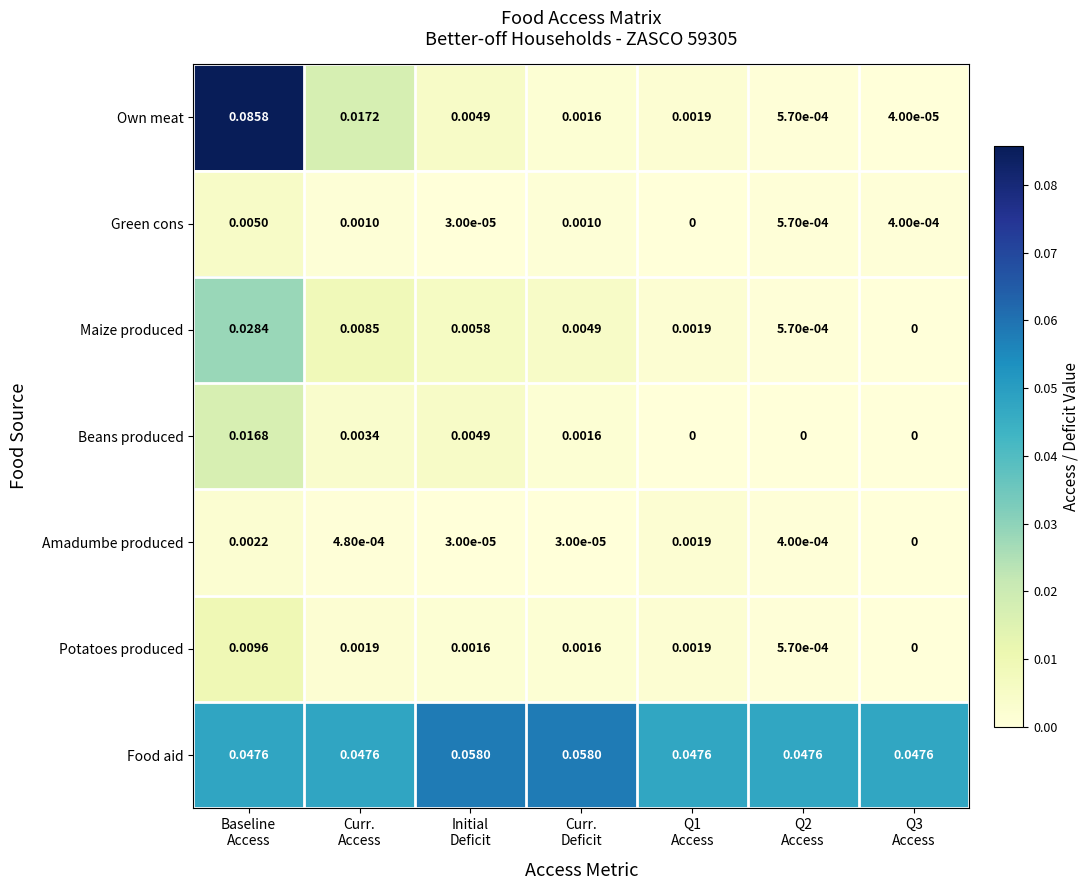

List the series in order of their peak value, lowest first.

Amadumbe produced, Green cons, Potatoes produced, Beans produced, Maize produced, Food aid, Own meat